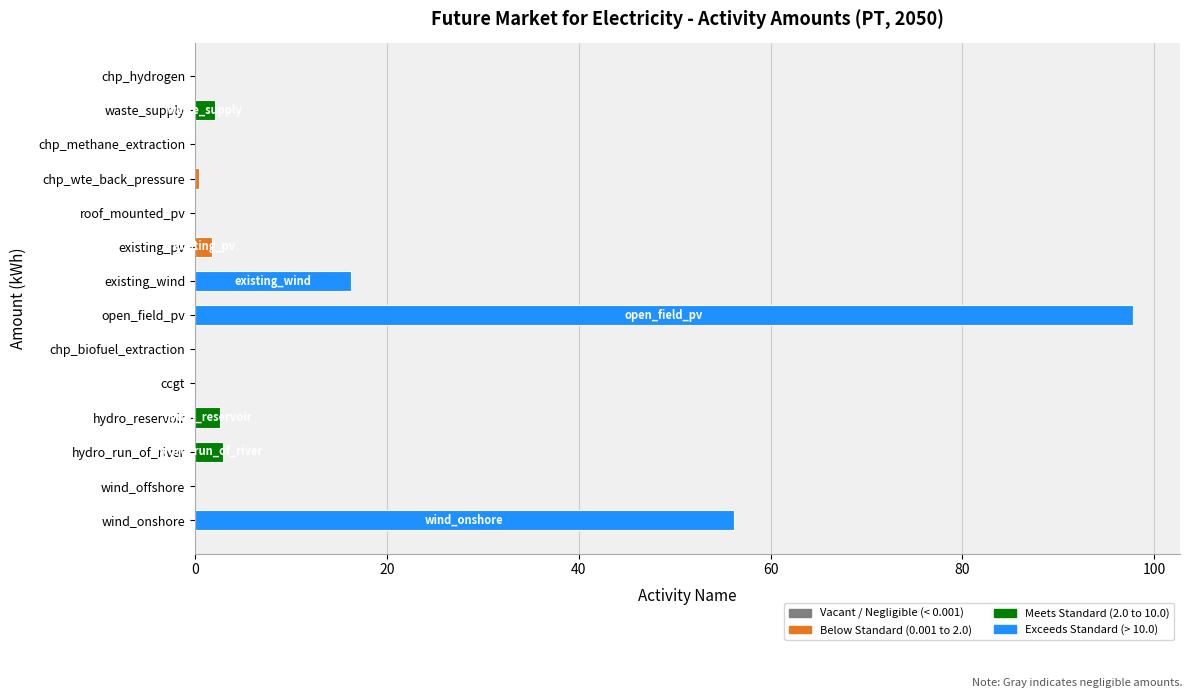

True or false: the data shows 0.0 at chp_biofuel_extraction.

True